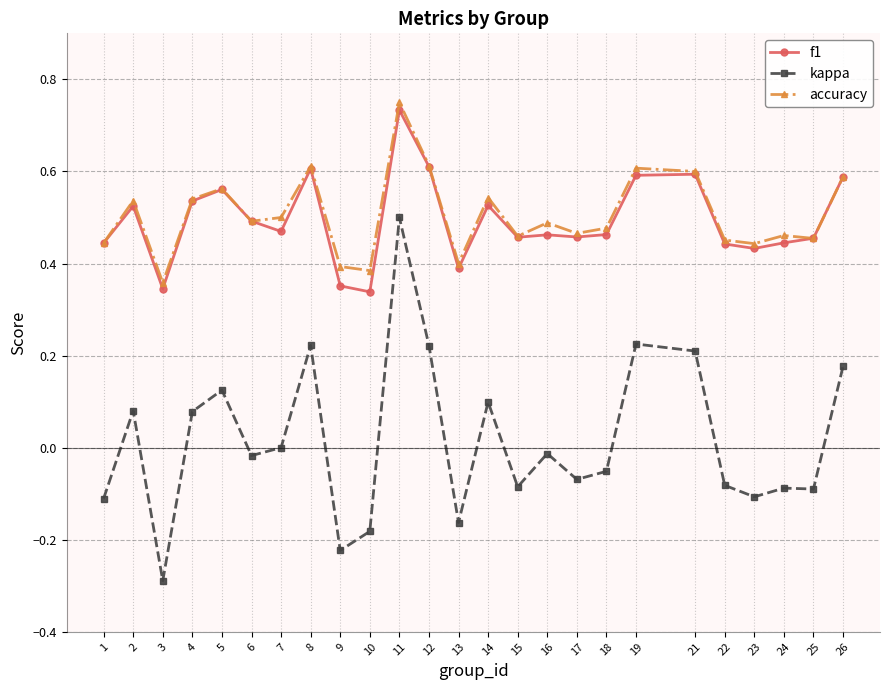

The value of f1 at 11 is 0.2. True or false?

False